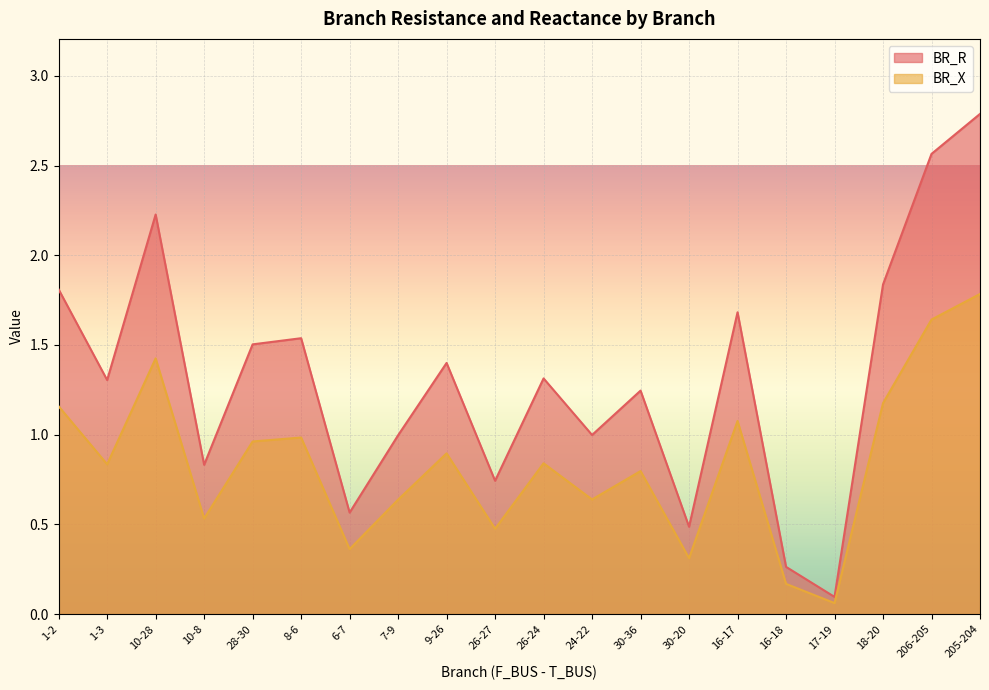

Reading right to left, extract all data points from this chart.

BR_R: 205-204=2.8	206-205=2.6	18-20=1.8	17-19=0.1	16-18=0.3	16-17=1.7	30-20=0.5	30-36=1.2	24-22=1.0	26-24=1.3	26-27=0.7	9-26=1.4	7-9=1.0	6-7=0.6	8-6=1.5	28-30=1.5	10-8=0.8	10-28=2.2	1-3=1.3	1-2=1.8
BR_X: 205-204=1.8	206-205=1.6	18-20=1.2	17-19=0.1	16-18=0.2	16-17=1.1	30-20=0.3	30-36=0.8	24-22=0.6	26-24=0.8	26-27=0.5	9-26=0.9	7-9=0.6	6-7=0.4	8-6=1.0	28-30=1.0	10-8=0.5	10-28=1.4	1-3=0.8	1-2=1.2